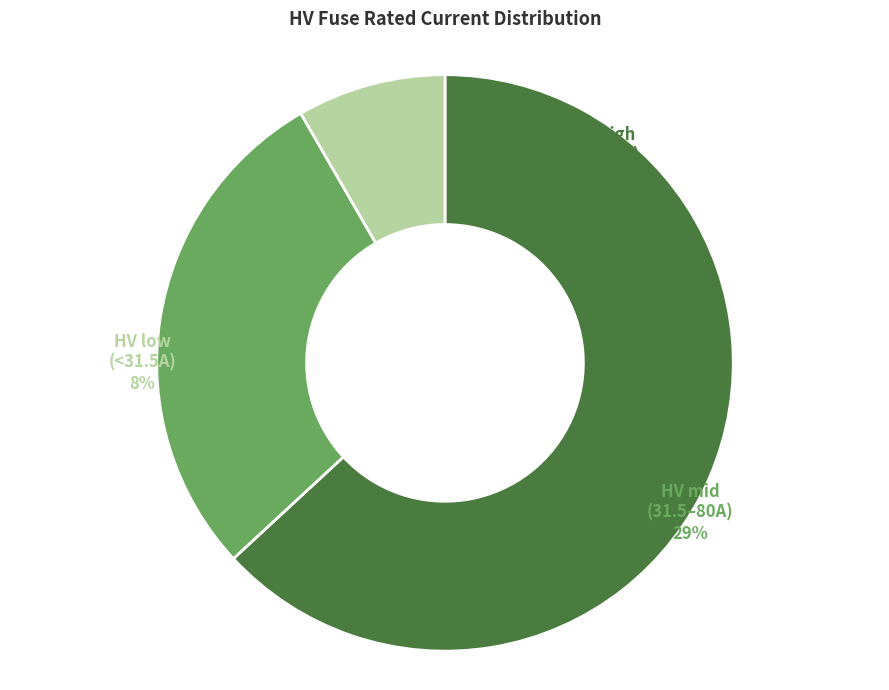

True or false: HV 50A accounts for 1% of the total.

False